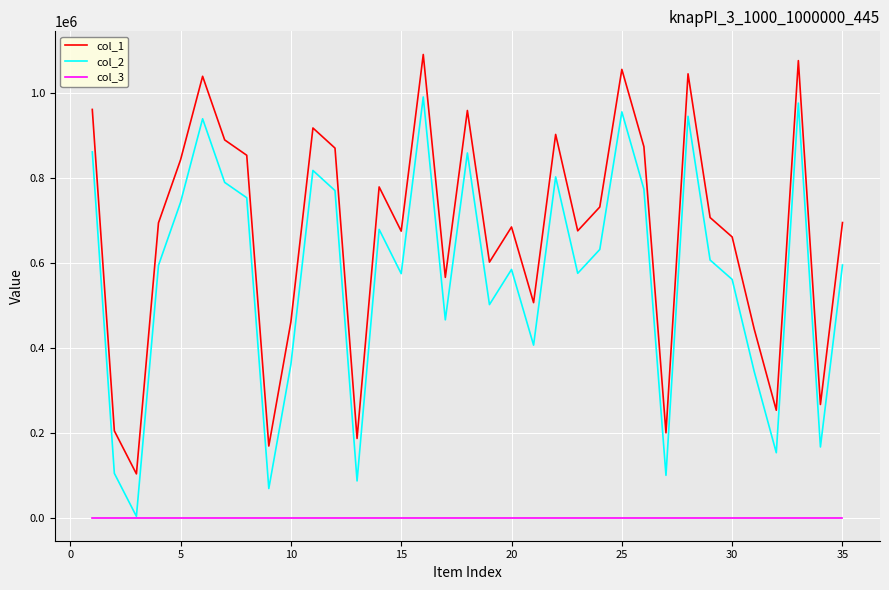

Which series has the largest total across all categories?

col_1